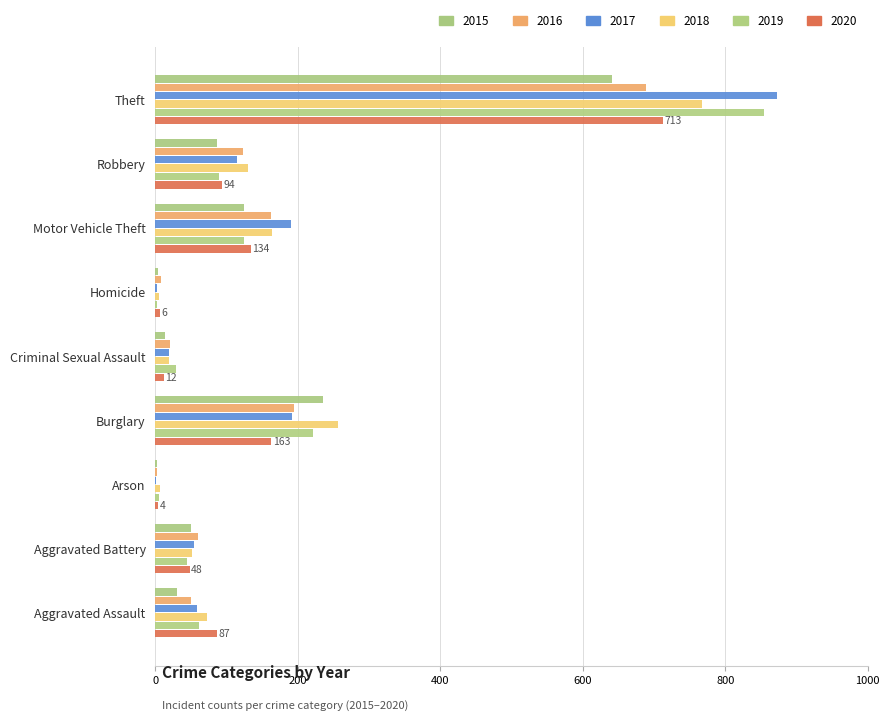

Between Arson and Theft, which series saw the biggest shift?

2017